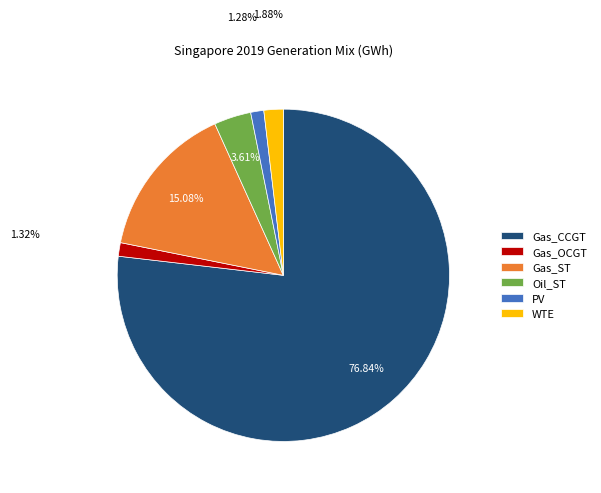

What percentage is the WTE slice, to the nearest percent?

2%